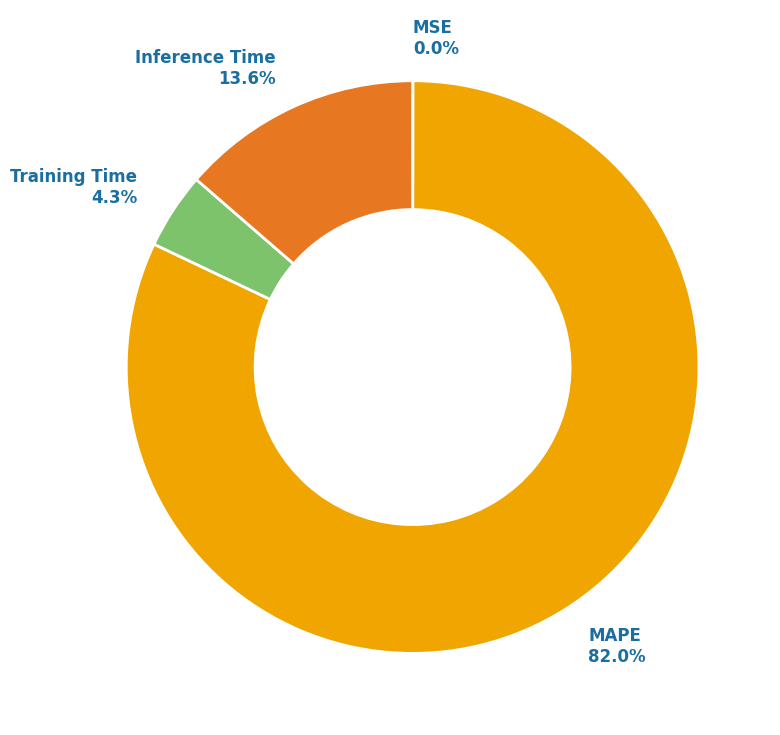

Which category accounts for the majority?

MAPE